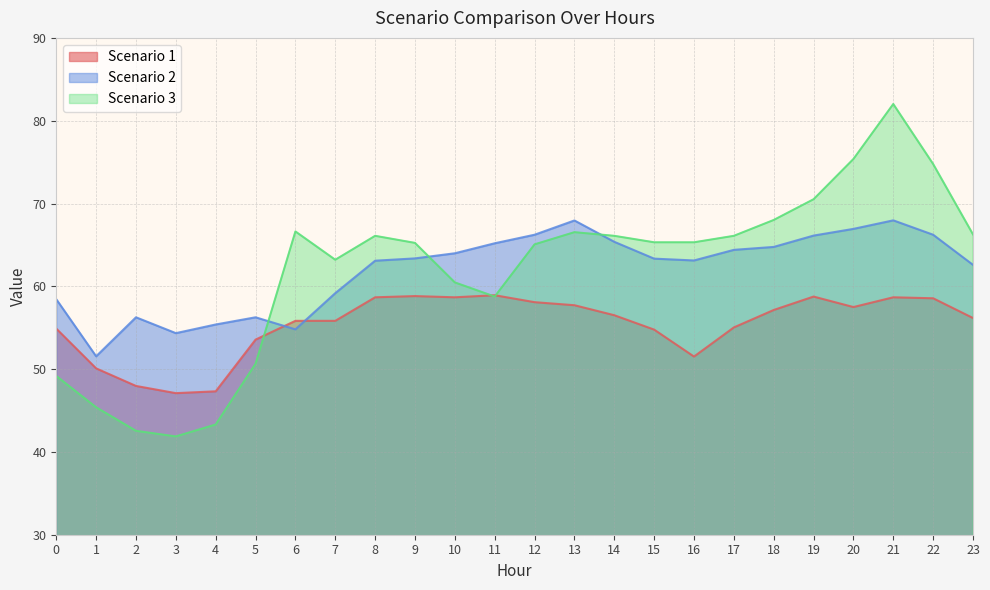

In Scenario 3, how many points are higher than both neighbors (excluding endpoints)?

4